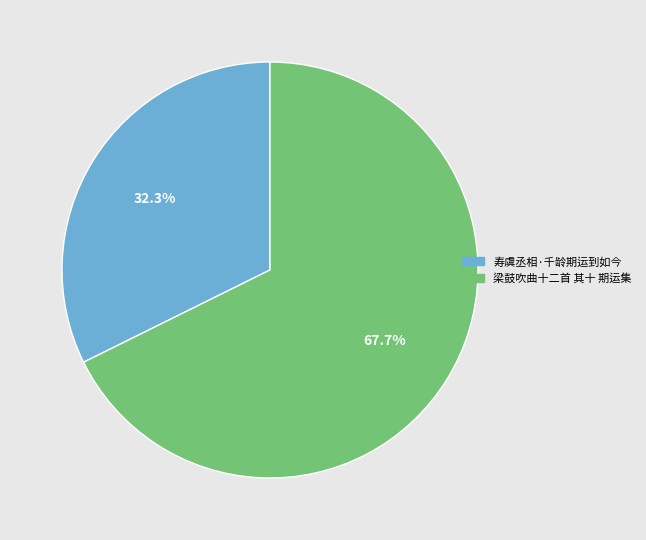

Rank the categories by value from lowest to highest.

寿虞丞相·千龄期运到如今, 梁鼓吹曲十二首 其十 期运集